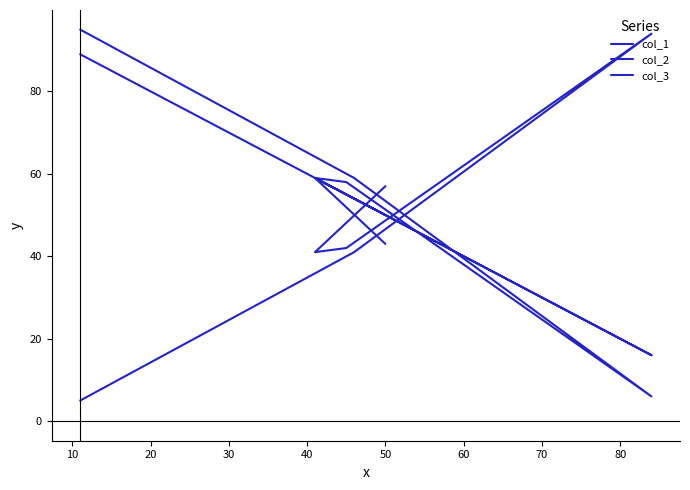

Reading left to right, extract all data points from this chart.

col_1: 89	54	16	55	59	50
col_2: 5	41	94	42	41	57
col_3: 95	59	6	58	59	43